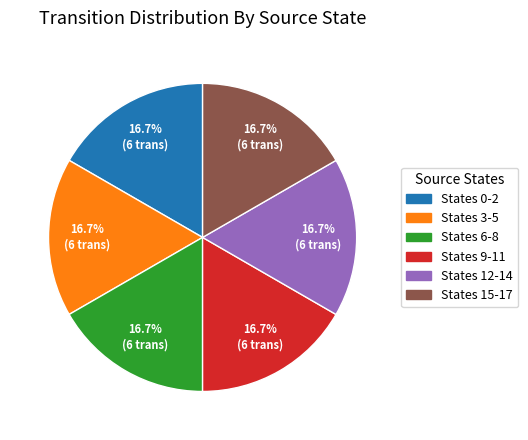

Is the sum of States 15-17 and States 6-8 greater than half?

No